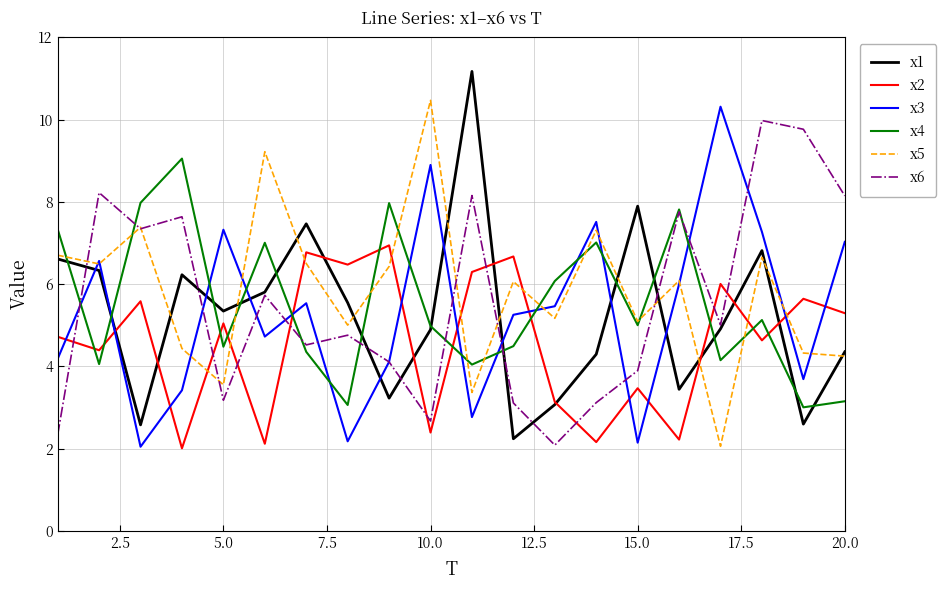

What is the minimum value for x6?

2.1